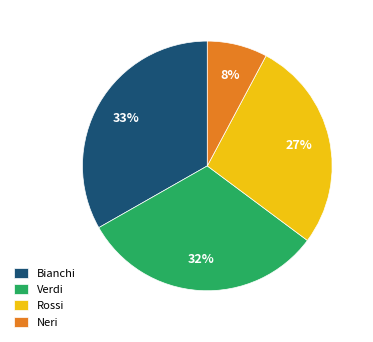

True or false: Neri accounts for 8% of the total.

True